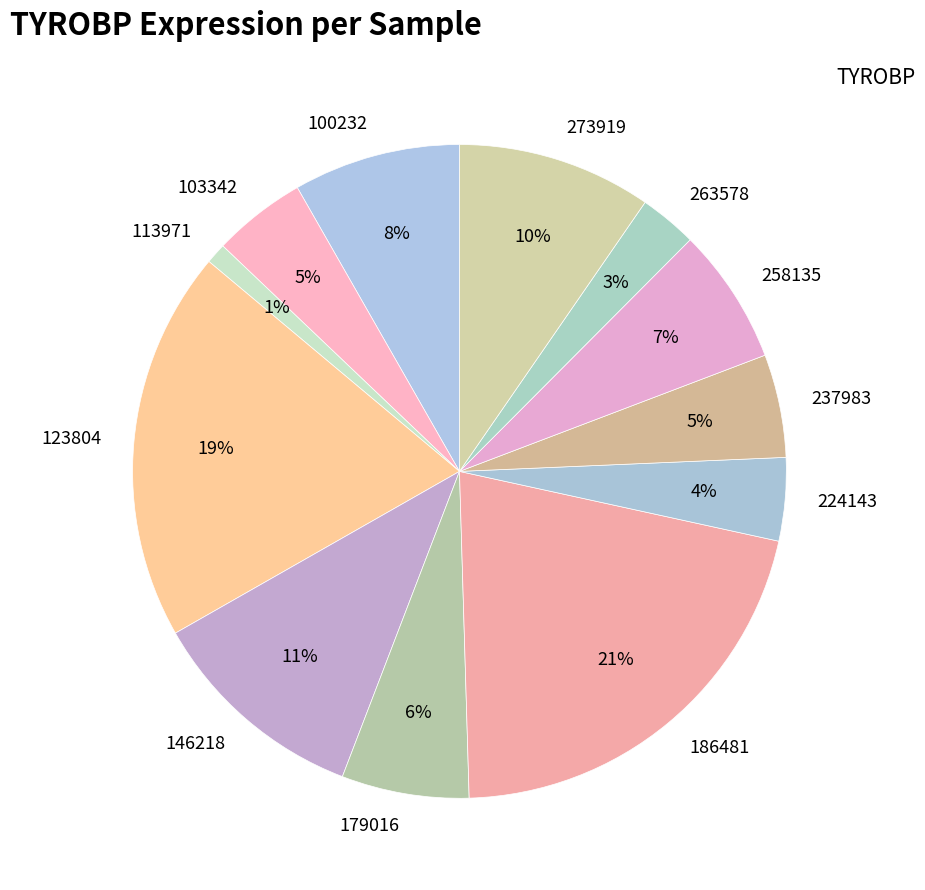

Do 123804 and 263578 together represent more than half of the pie?

No